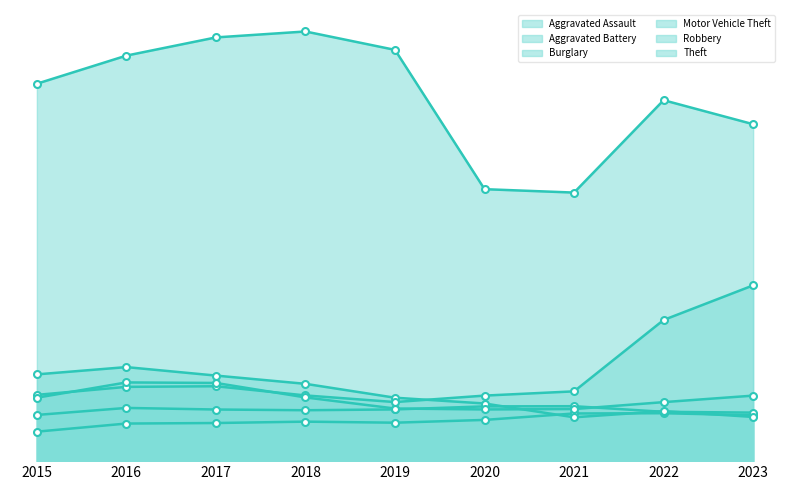

At which category is the sum across all series the highest?

2017